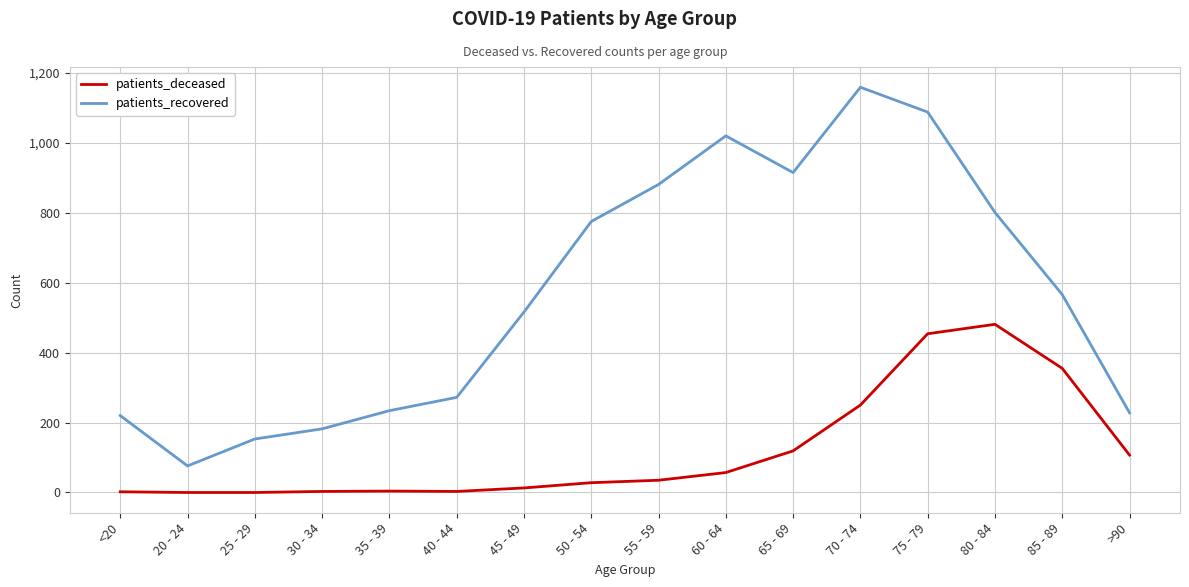

Which category has the highest value across all series?

70 - 74